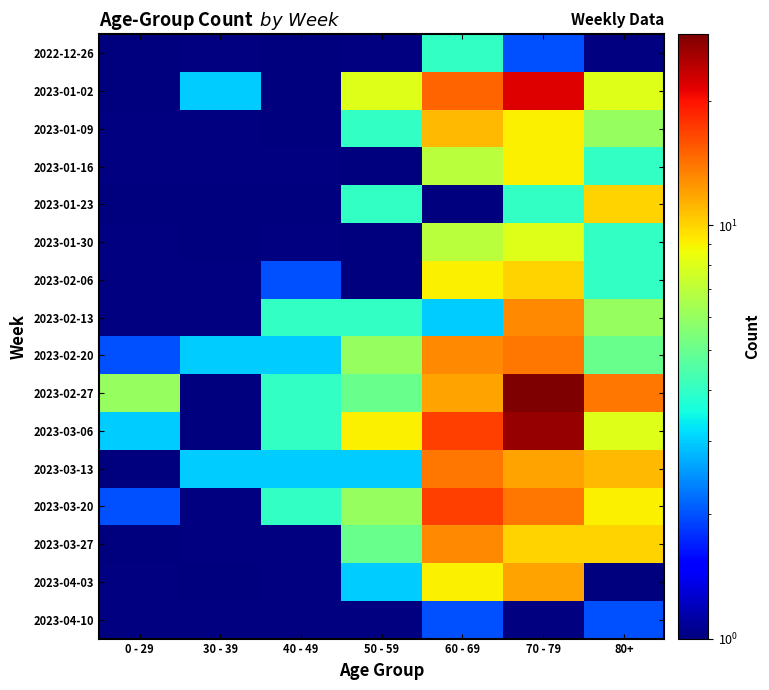

Which label corresponds to the largest value in the chart?

70 - 79